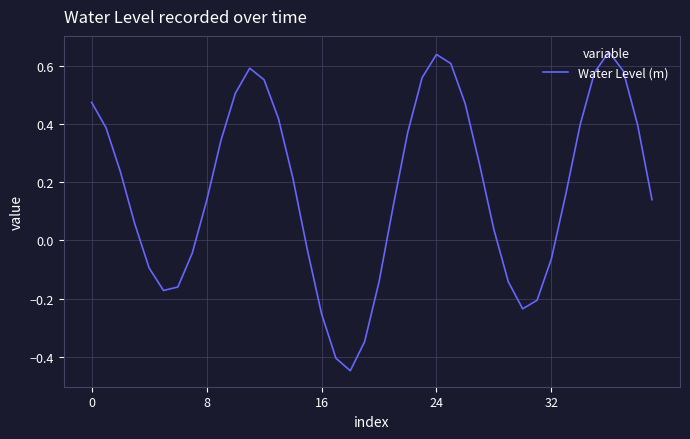

How many negative values are there?

14